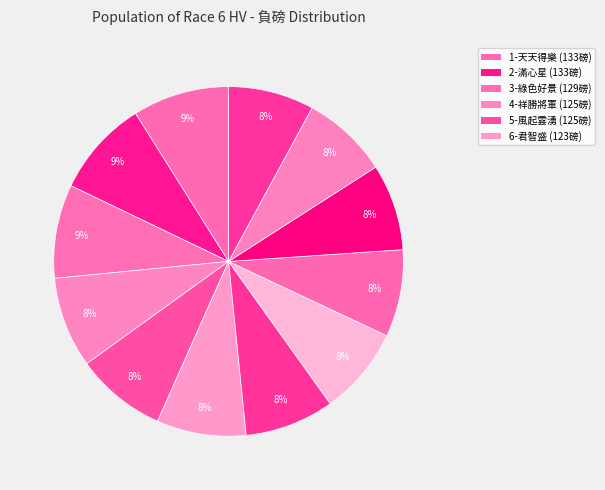

Which category has the biggest portion of the pie?

1-天天得樂